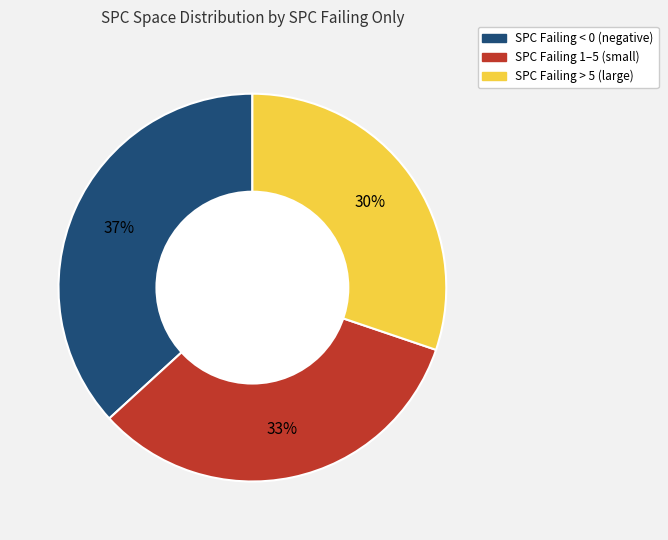

To the nearest percent, what percentage of the pie is SPC Failing < 0 (negative)?

37%